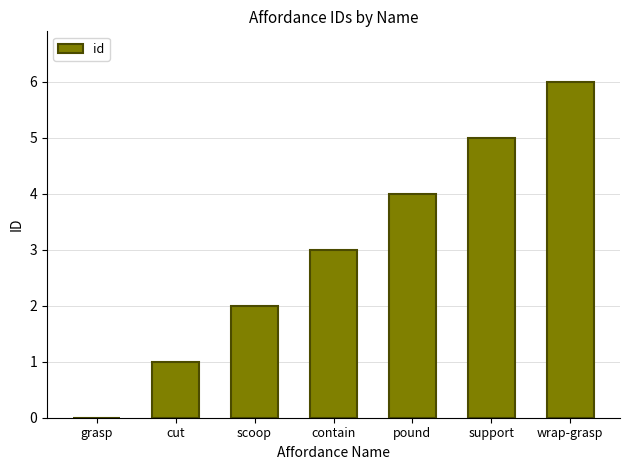

What is the approximate value at scoop?

2